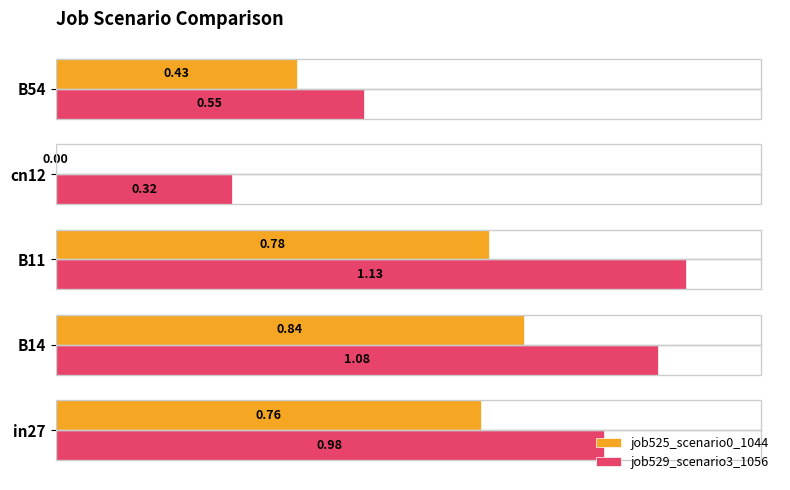

Which series changed the most between B14 and B54?

job529_scenario3_1056